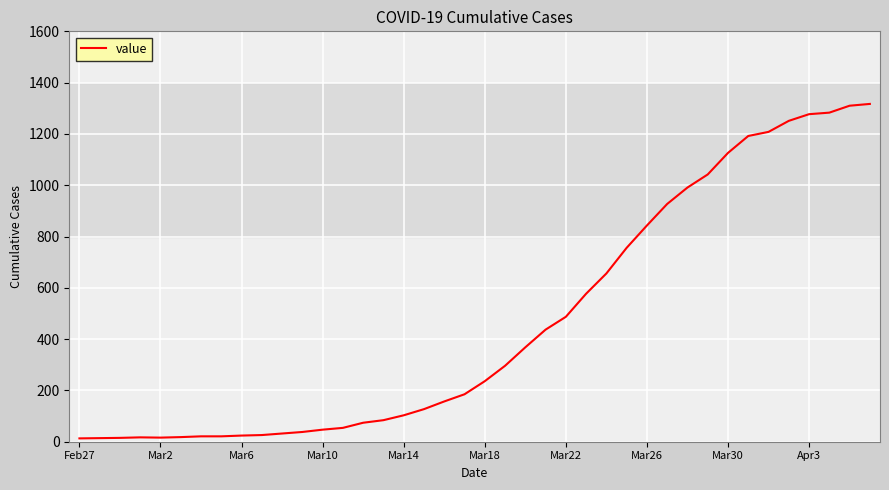

What is the greatest value displayed?

1317